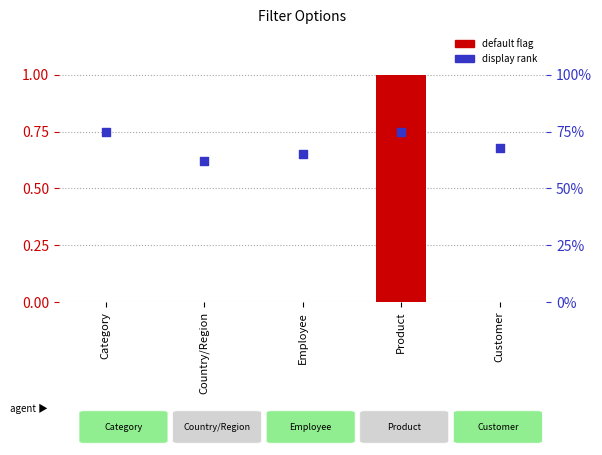

Which series contains the highest Y value?

default flag